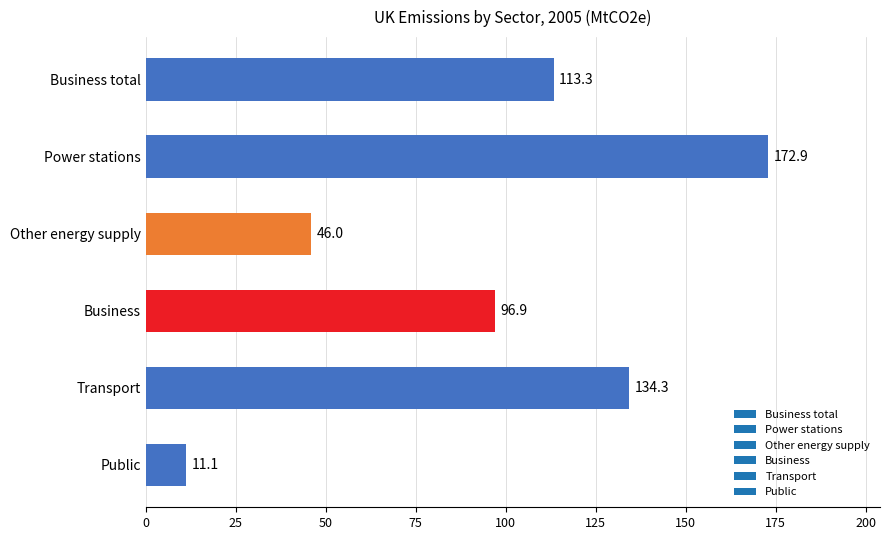

Are the bars horizontal?

Yes